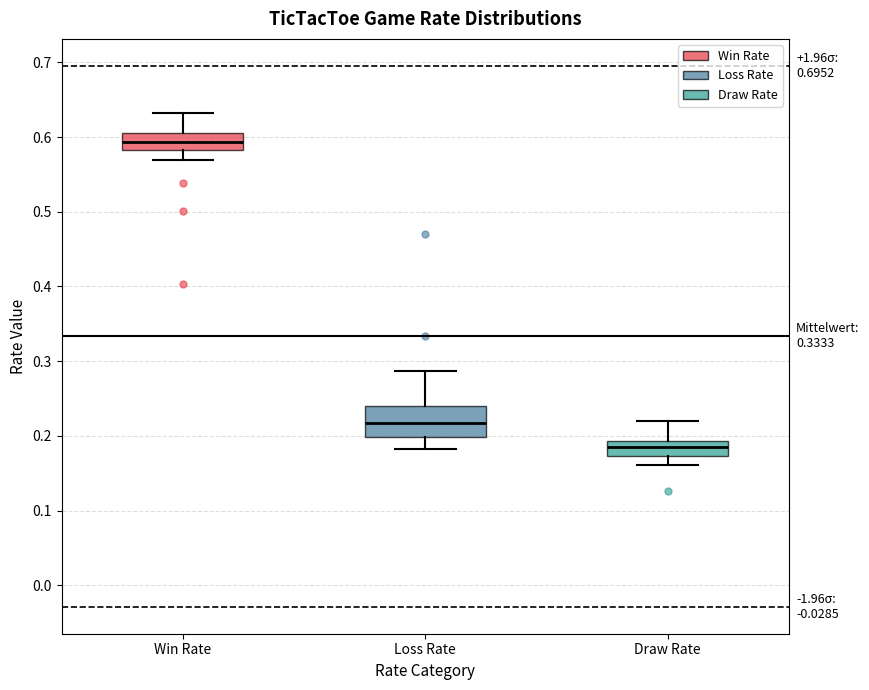

Which box's median line is the highest?

Win Rate